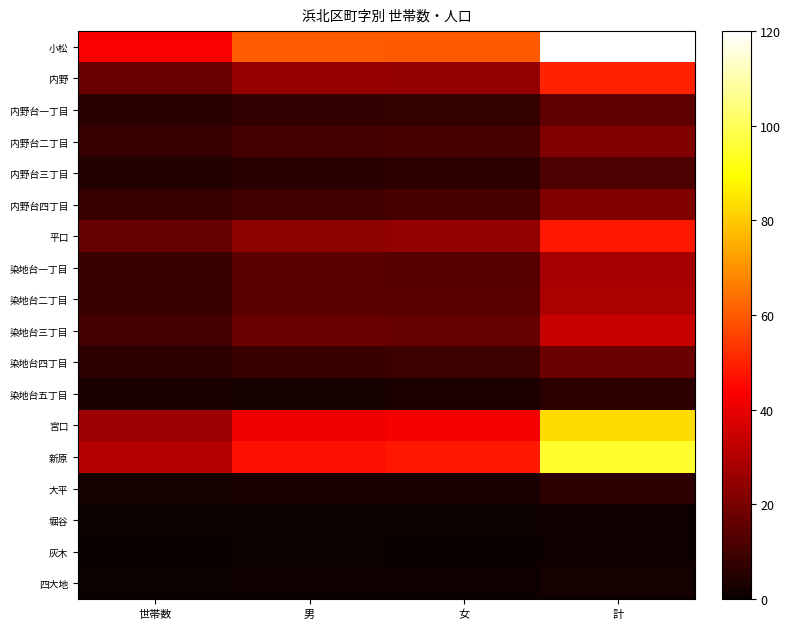

At which category is the sum across all series the highest?

計